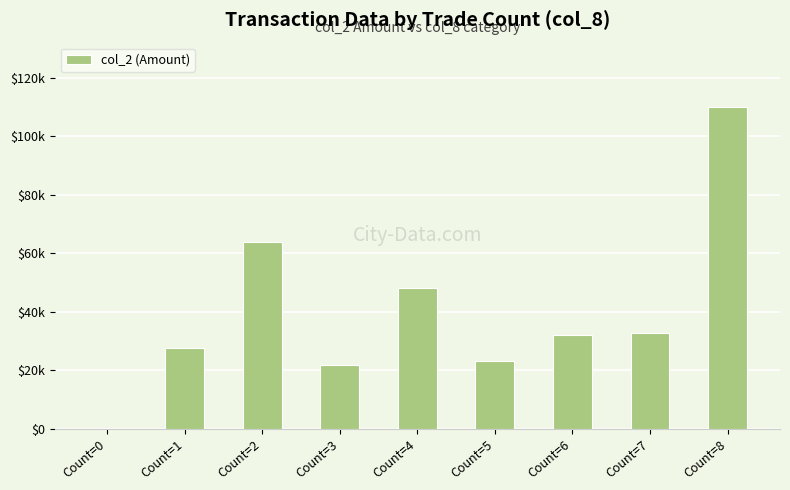

What is the greatest value displayed?

110100